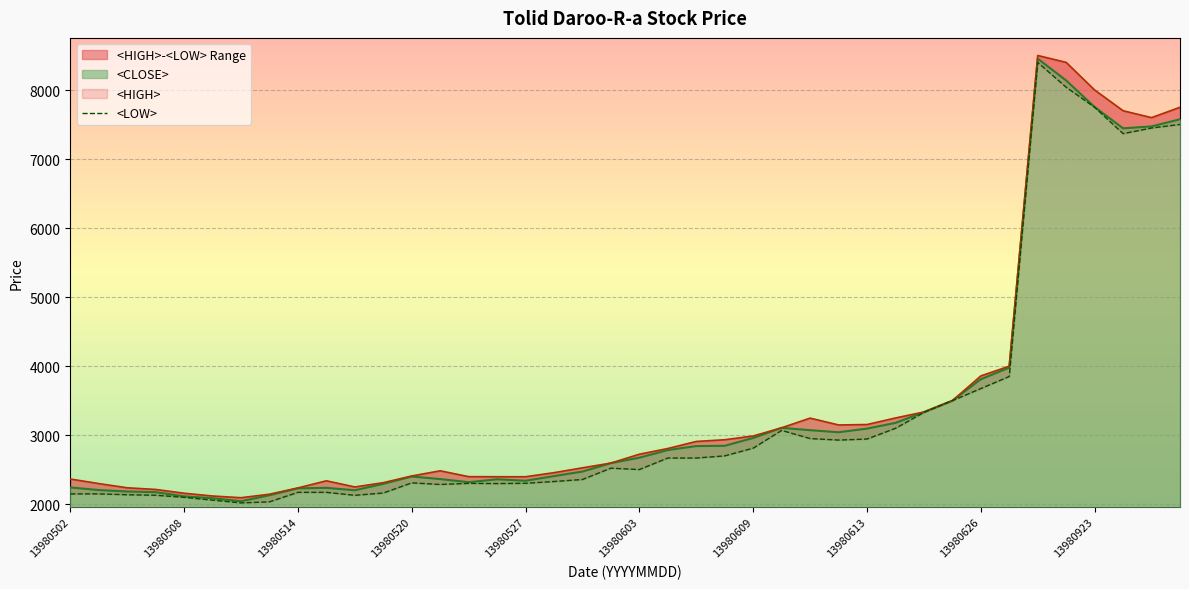

At which label does the data first exceed 2523?

21